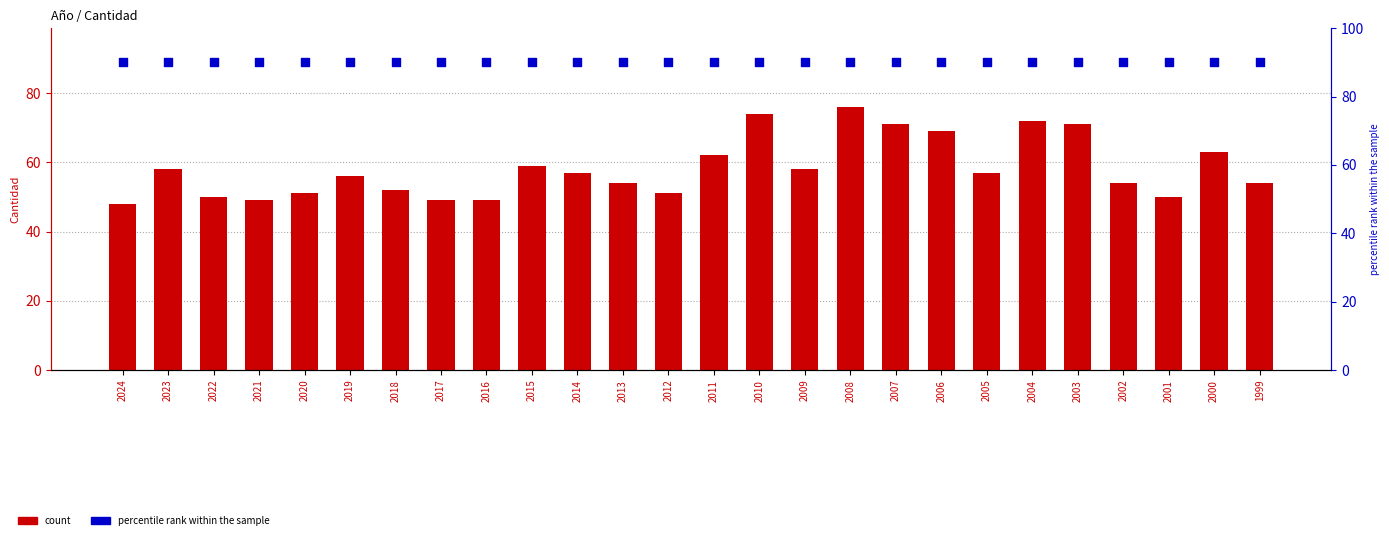

What is the total value across all series at 2015?

149